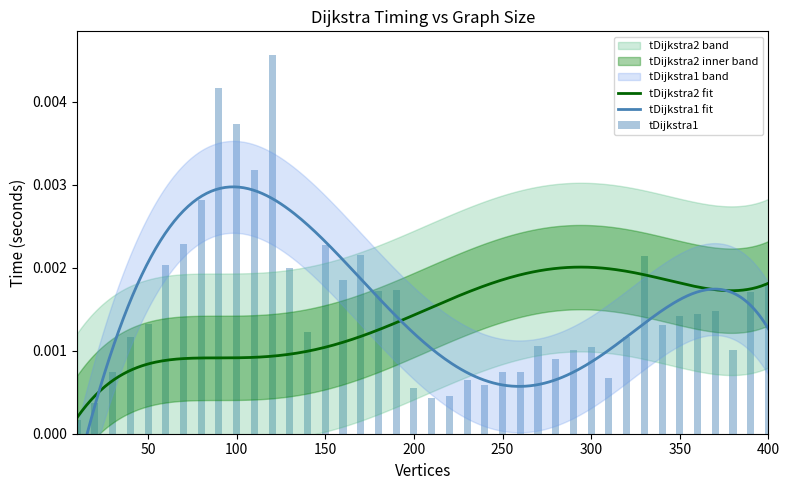

Which label corresponds to the largest value in the chart?

120